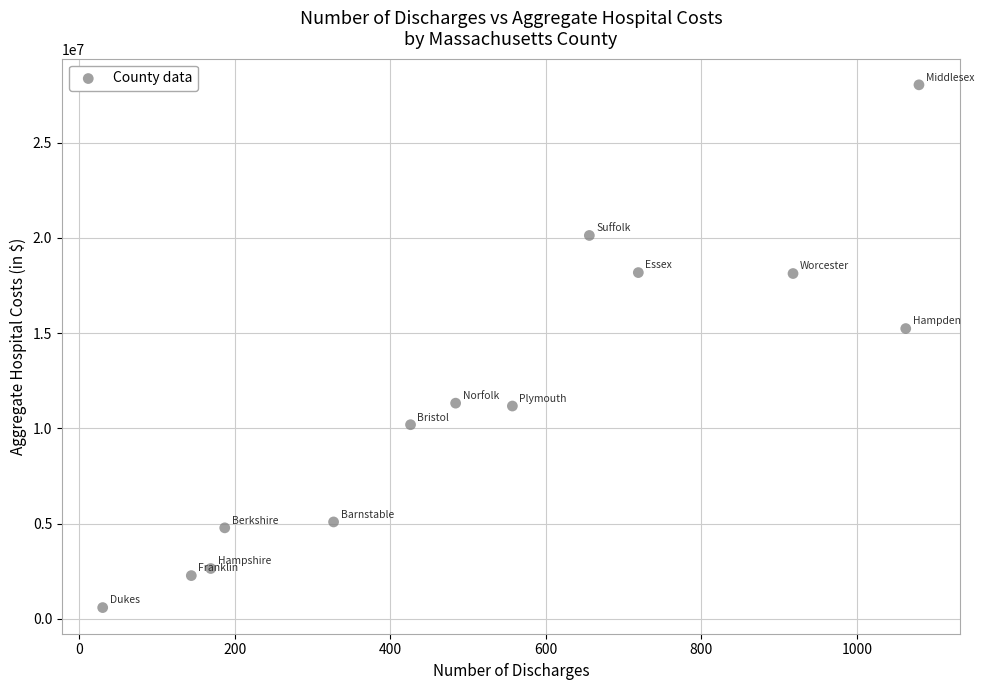

What Y value in the scatter plot is closest to 14311240?

15237760